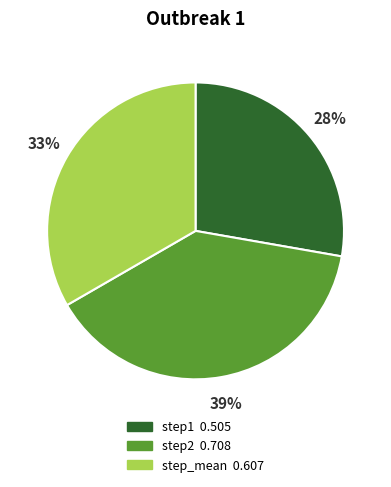

What percentage is the step1 slice, to the nearest percent?

28%